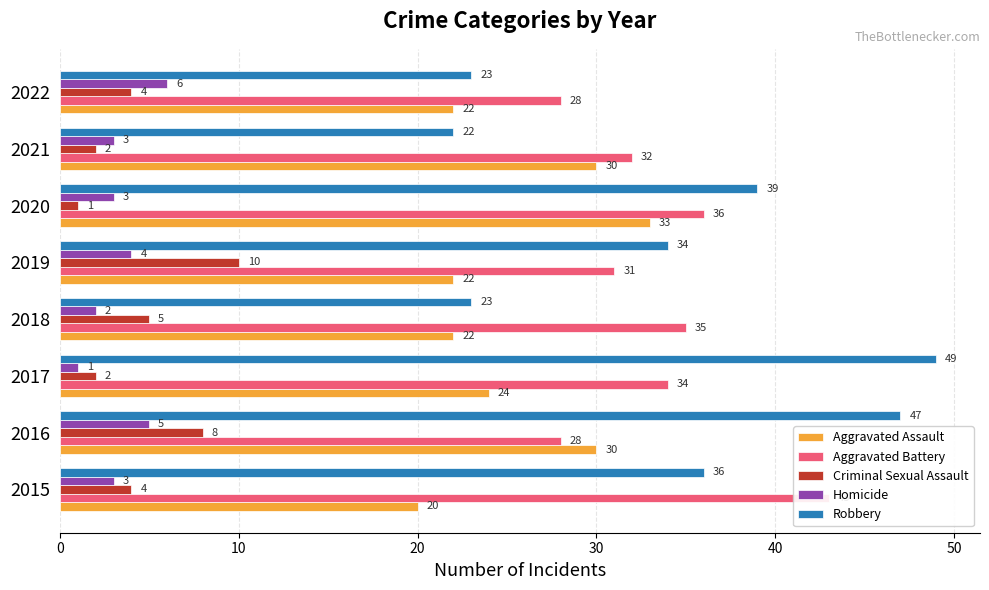

How many values in the Robbery series exceed 36?

3